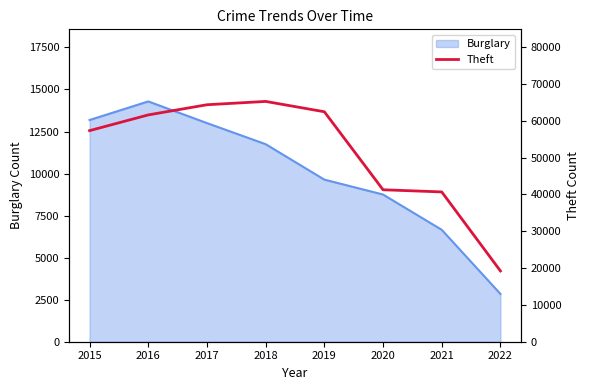

How many values are below 61617?

4